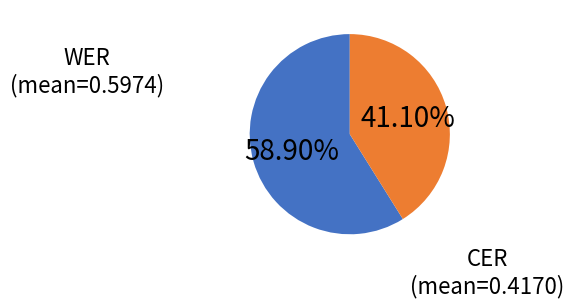

To the nearest percent, what is the average slice percentage?

50%